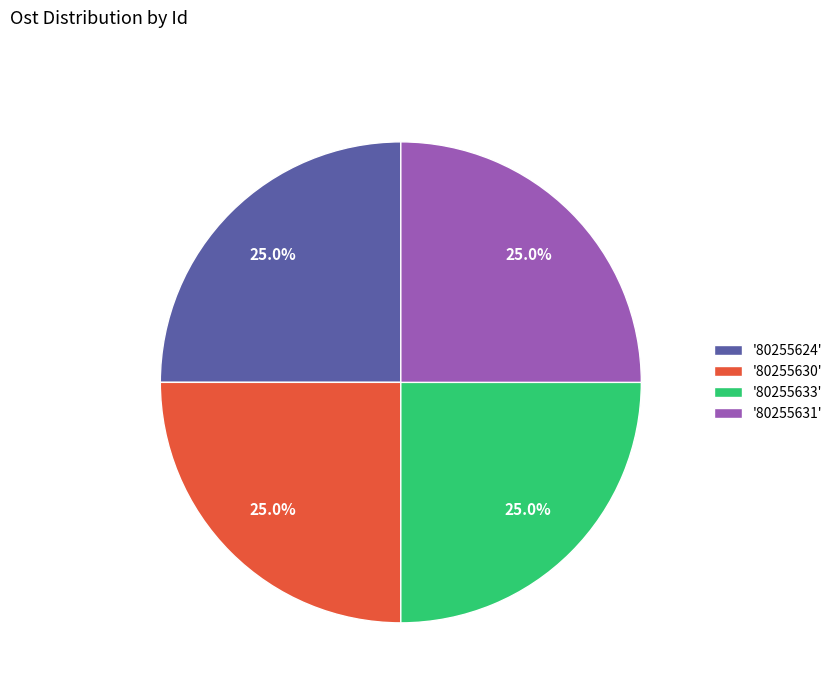

How many slices are in this pie chart?

4